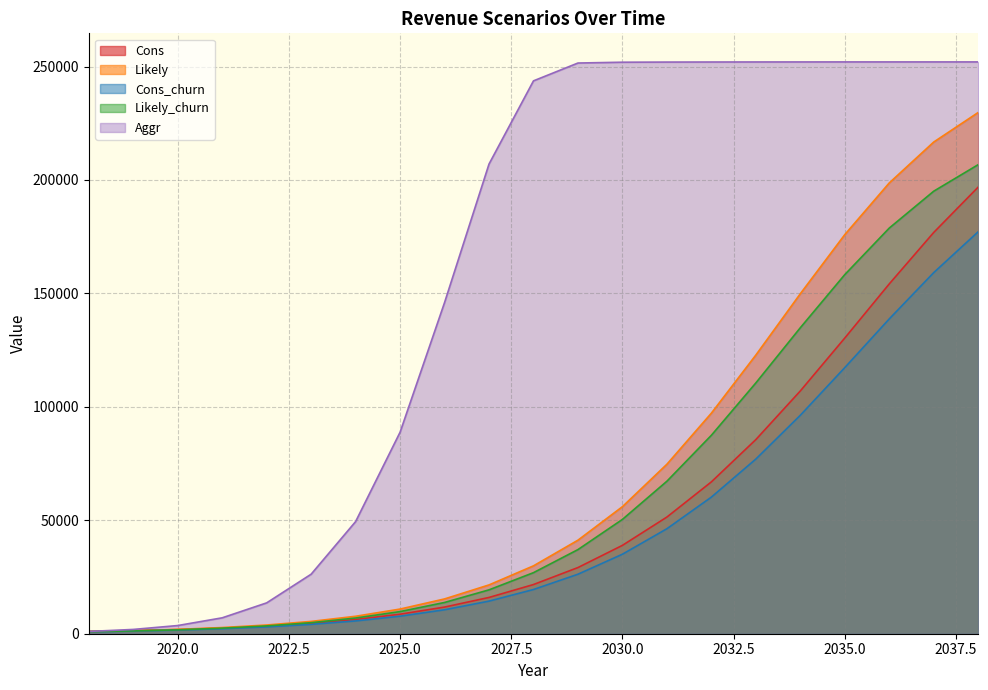

Which category has the highest value across all series?

2035